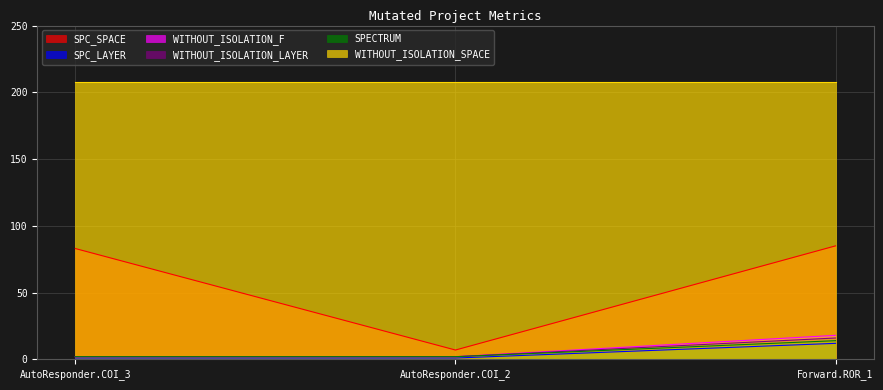

Is the value of WITHOUT_ISOLATION_LAYER at Forward.ROR_1 greater than the value of SPECTRUM at AutoResponder.COI_2?

Yes